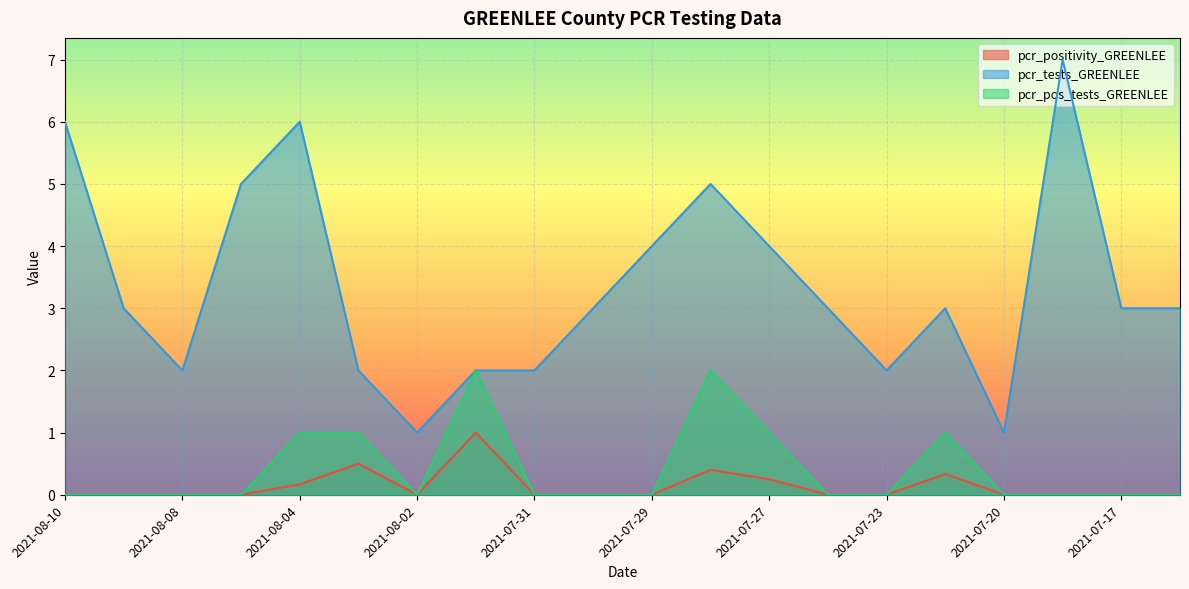

Which series has the largest total across all categories?

pcr_tests_GREENLEE